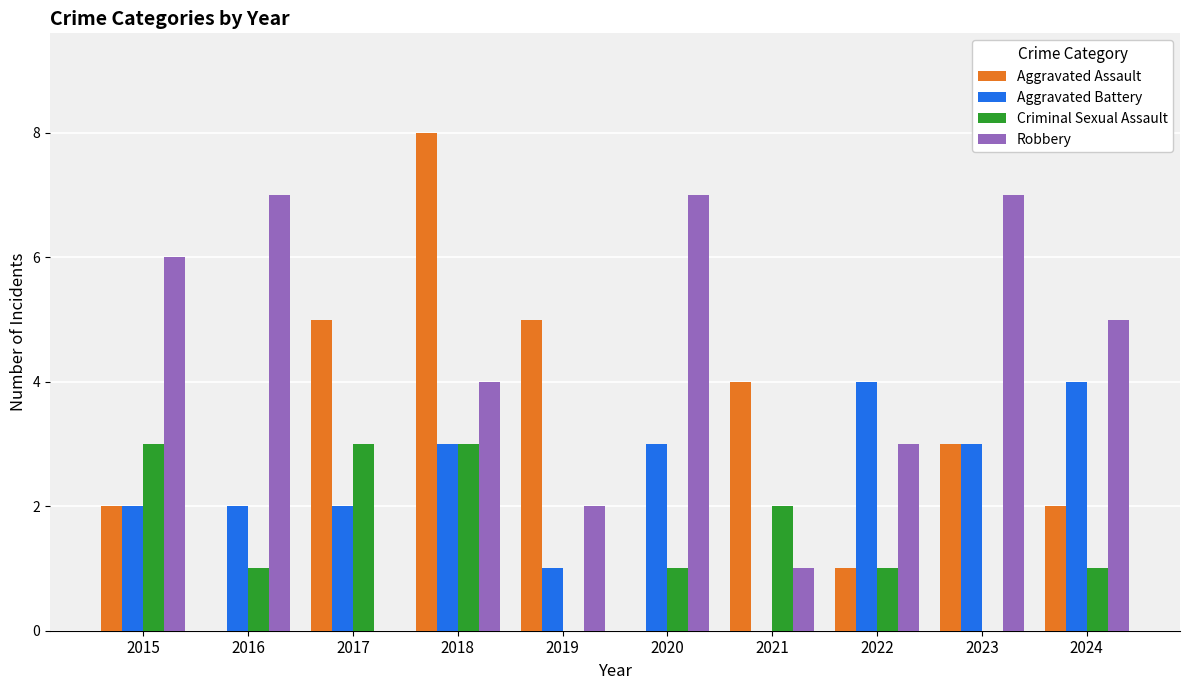

True or false: Aggravated Battery has a value of 1 at 2019.

True